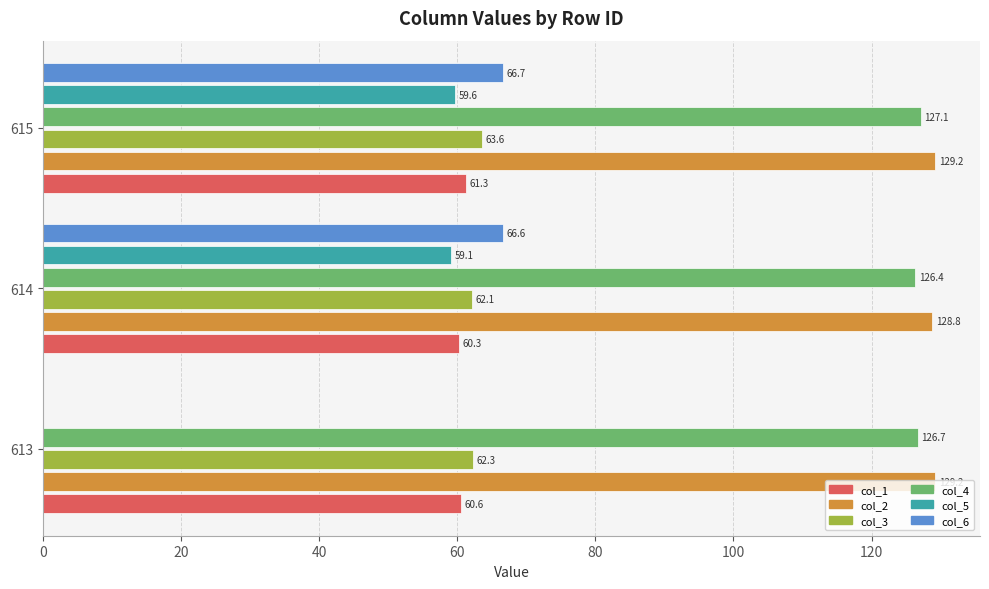

Read the col_3 value at 613.

62.3